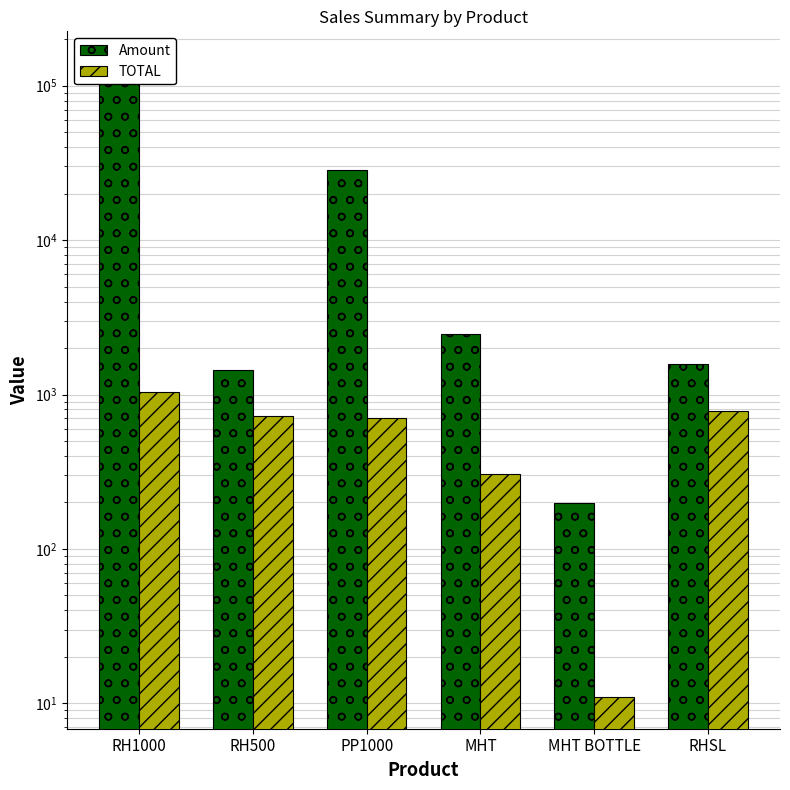

Which series has the largest range (max minus min)?

Amount